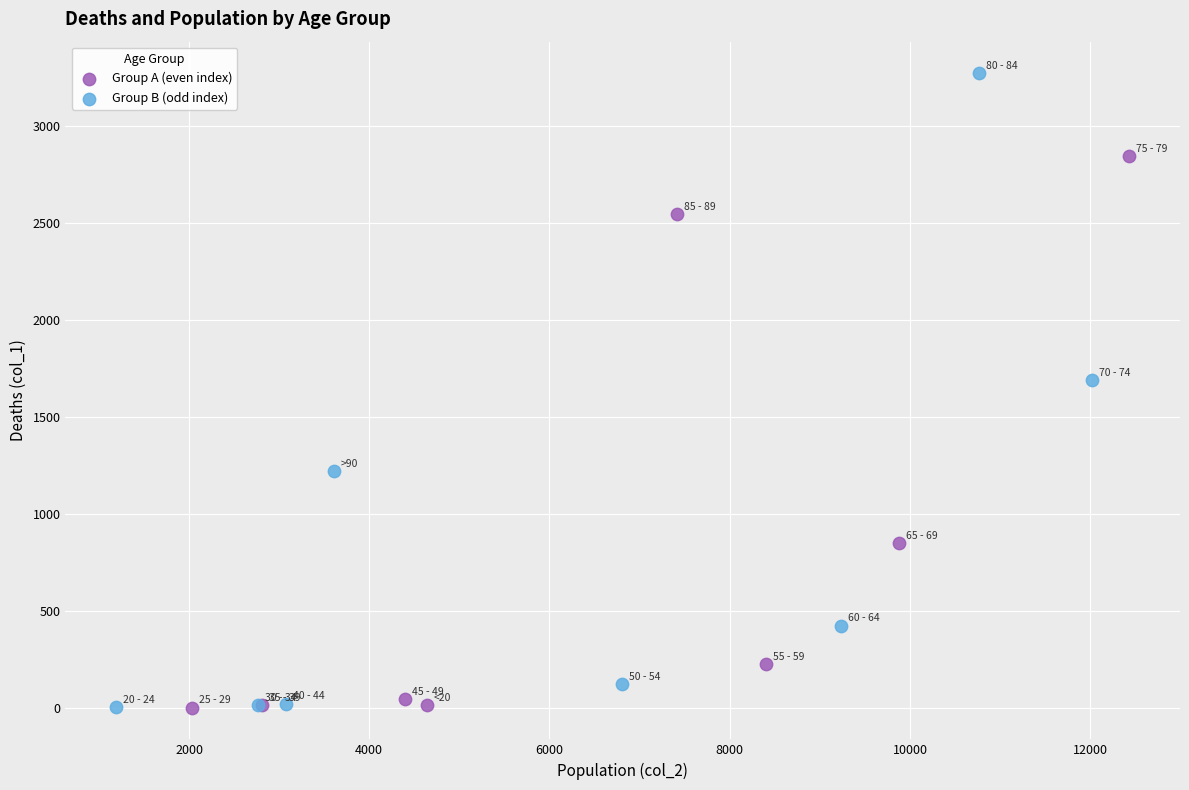

What are all the series names shown in the legend?

Group A (even index), Group B (odd index)